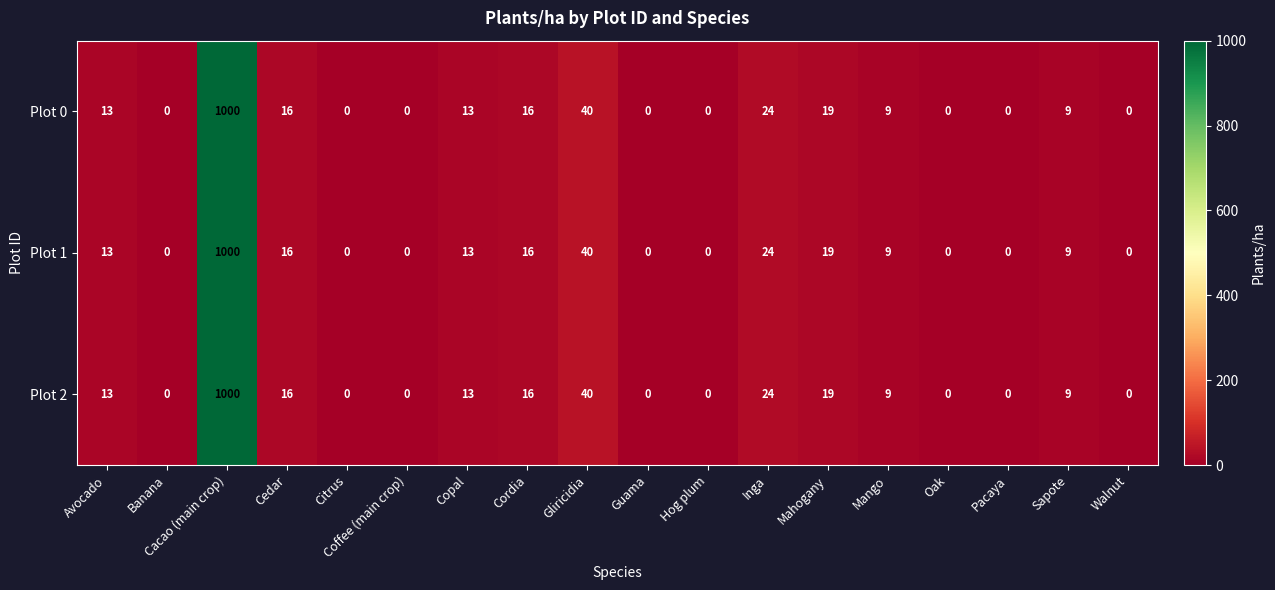

At which label does Plot 2 reach its peak?

Cacao (main crop)